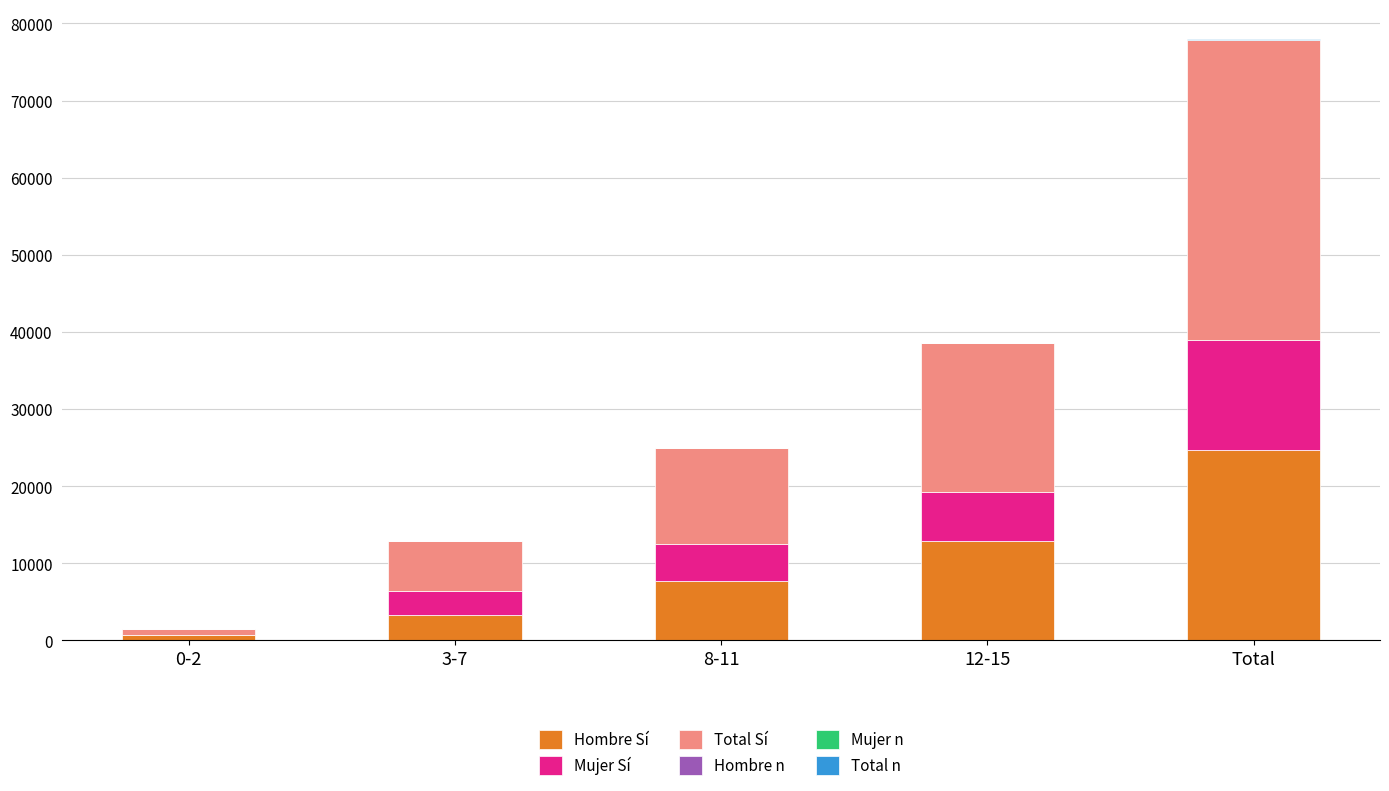

At which label is Hombre Sí closest to 12719?

12-15